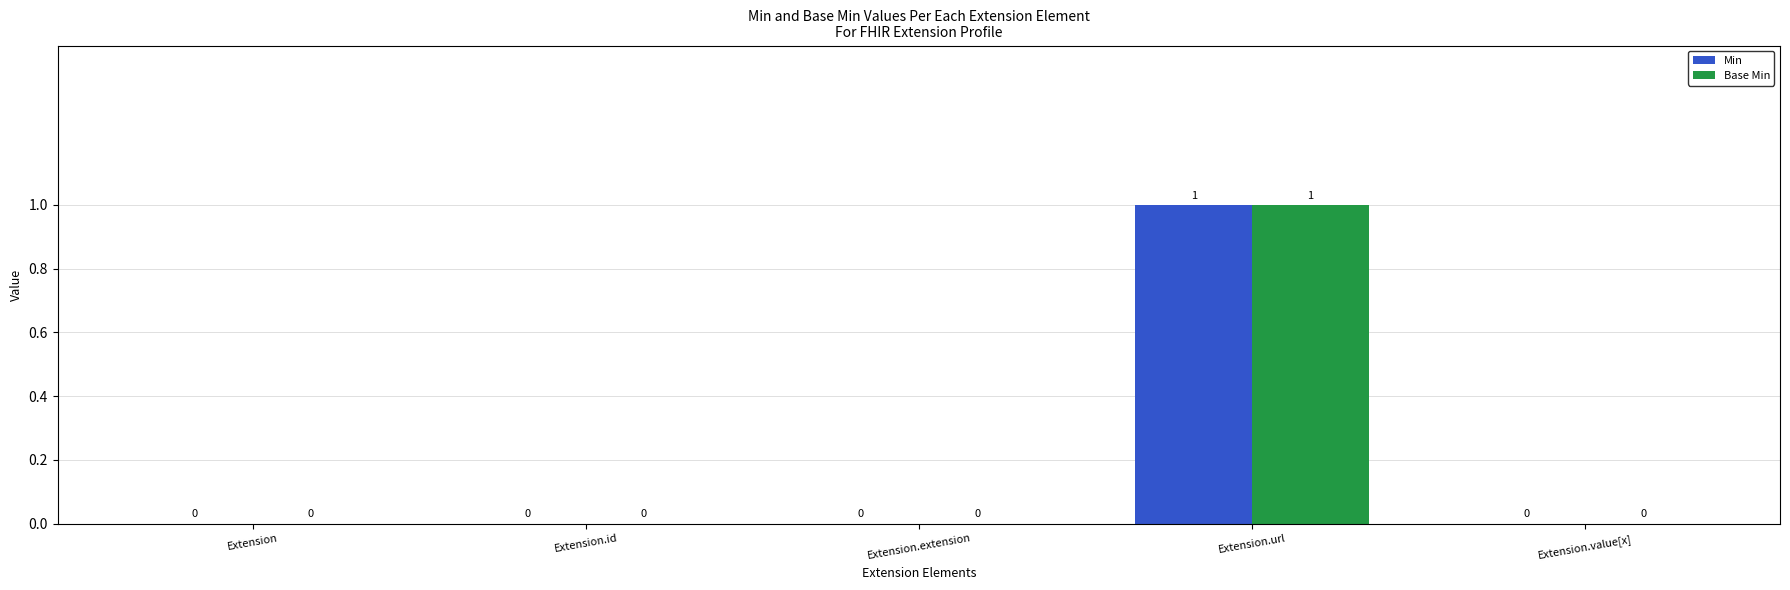

At which label does Min reach its peak?

Extension.url